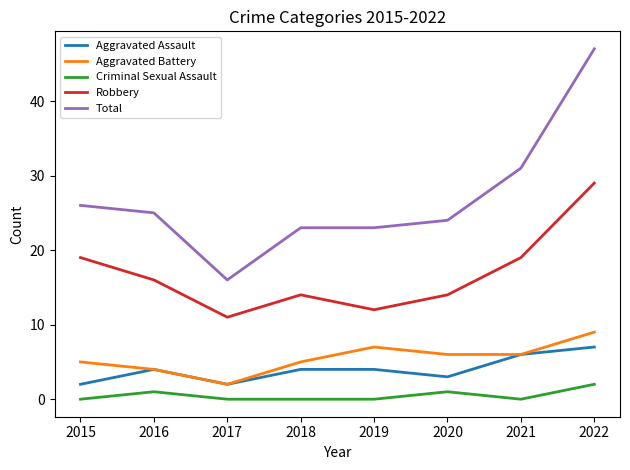

Which series has the widest spread of values?

Total